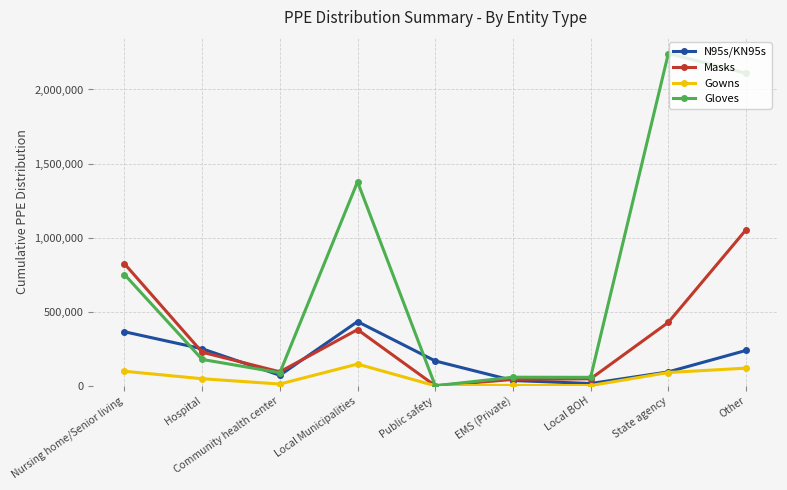

What is the difference between the Gloves values at Local Municipalities and Local BOH?

1320122